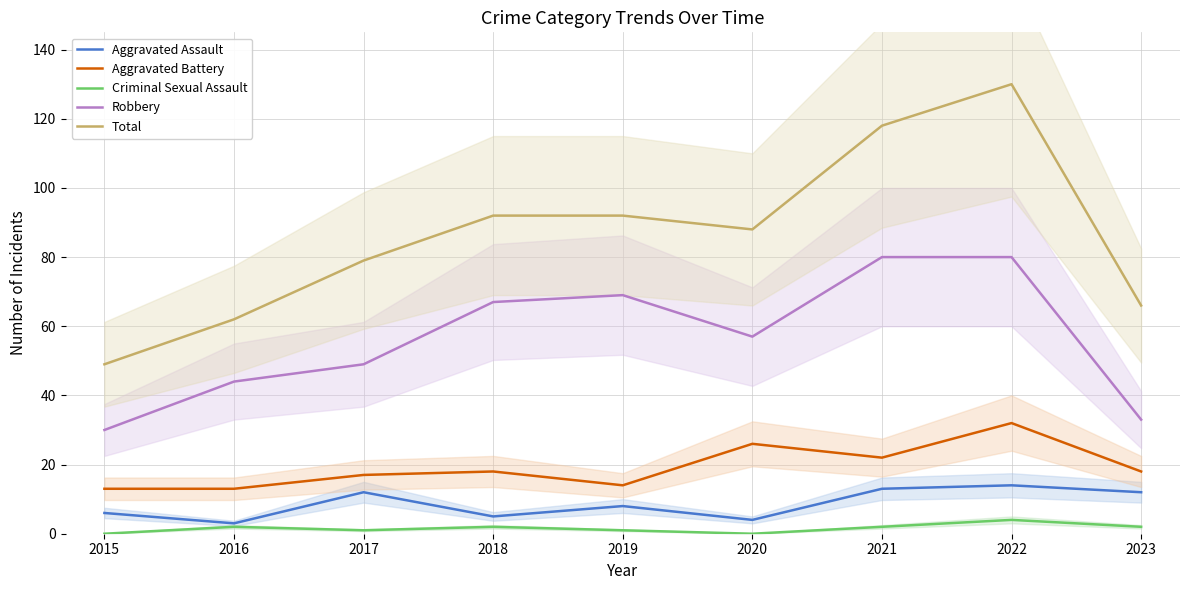

What is the lowest value of the Aggravated Battery series?

13